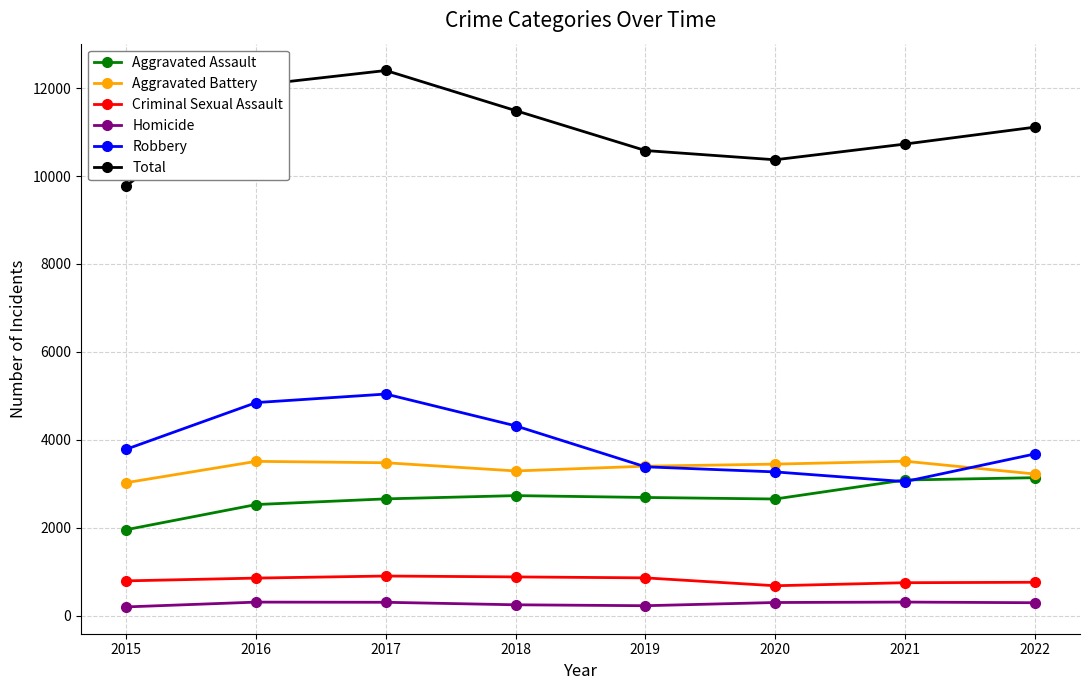

True or false: Total has a value of 11487 at 2018.

True